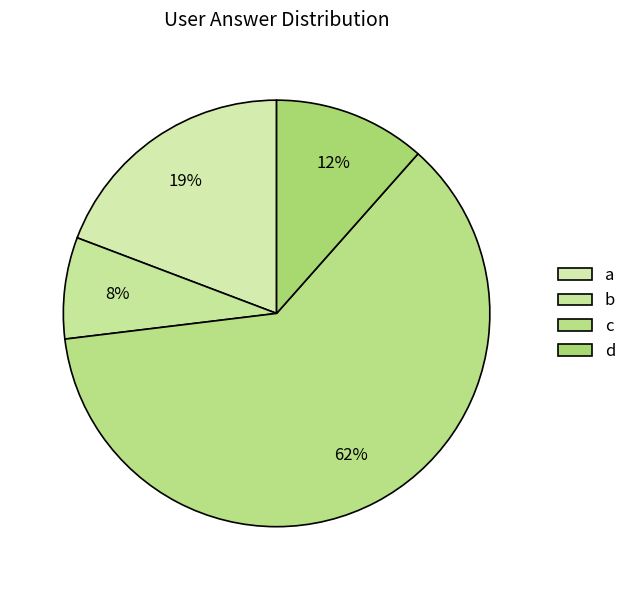

Which category has the biggest portion of the pie?

c